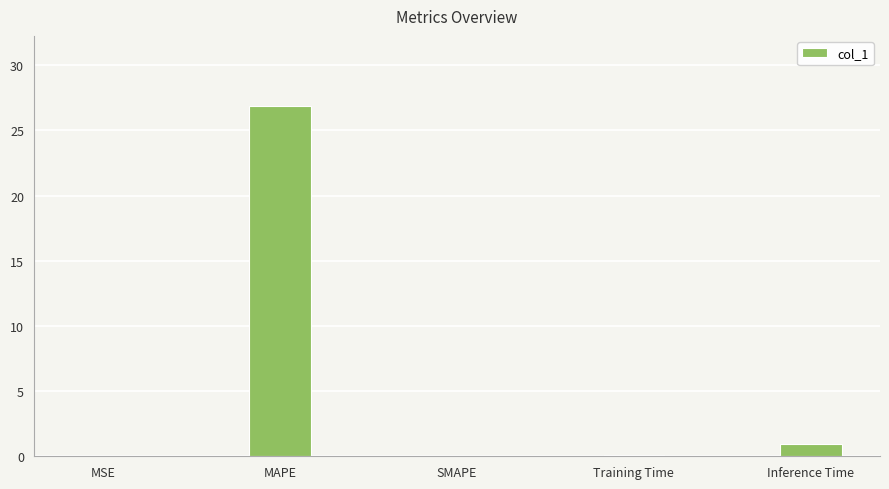

What is the sum of the values at Inference Time and MAPE?

27.8